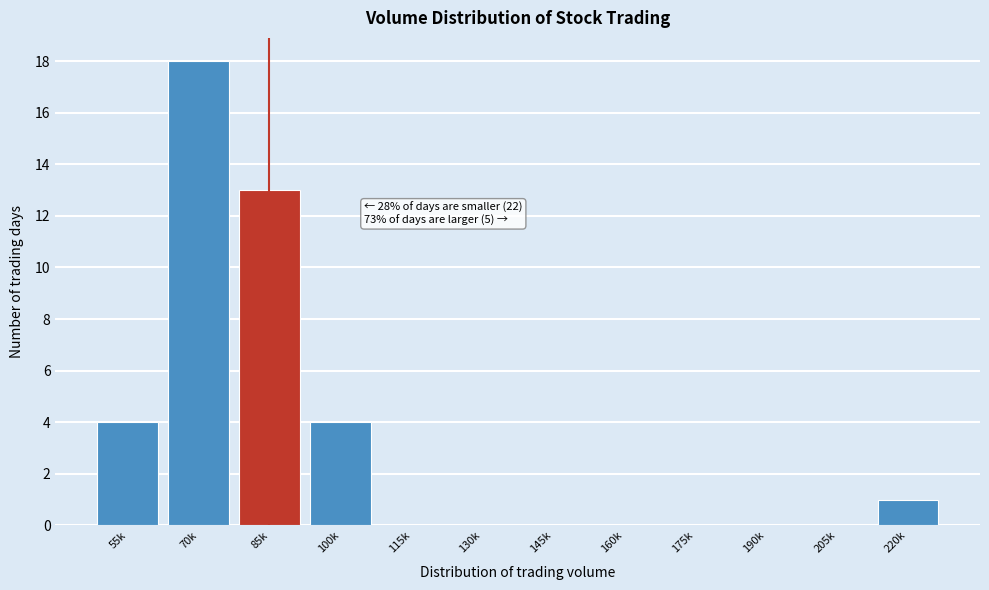

Reading right to left, extract all data points from this chart.

220k=1	205k=0	190k=0	175k=0	160k=0	145k=0	130k=0	115k=0	100k=4	85k=13	70k=18	55k=4